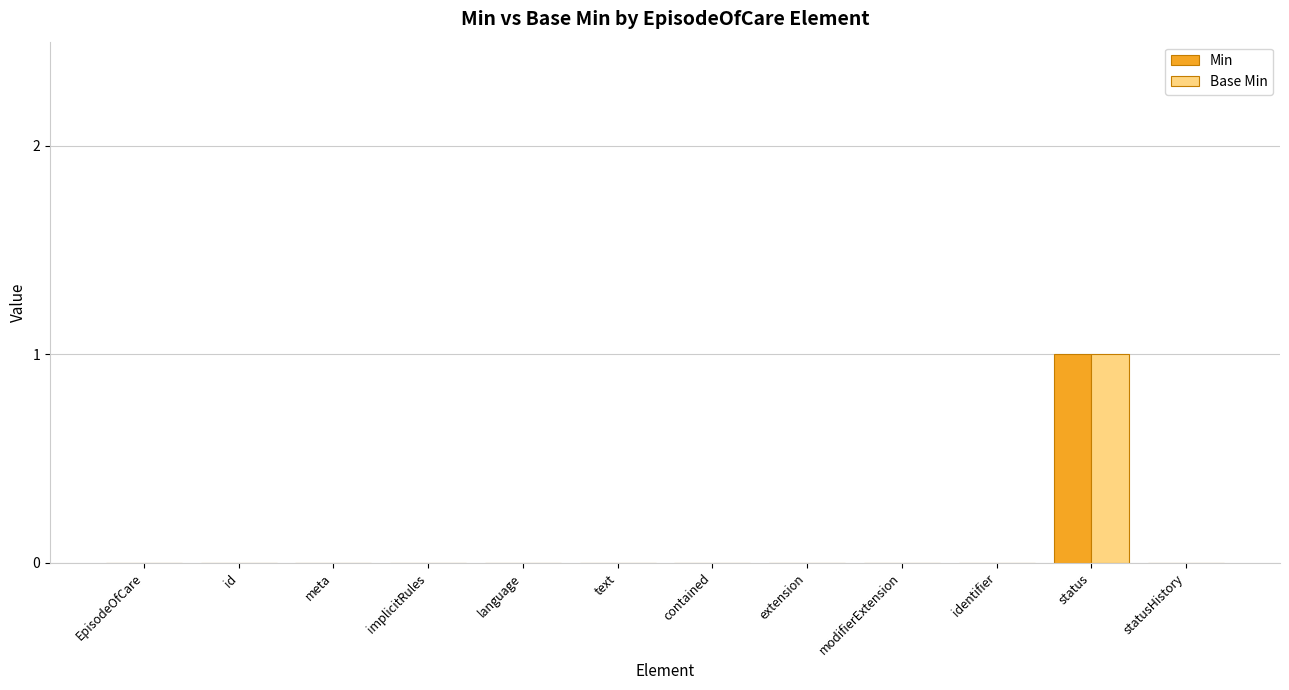

At which category is the sum across all series the highest?

status